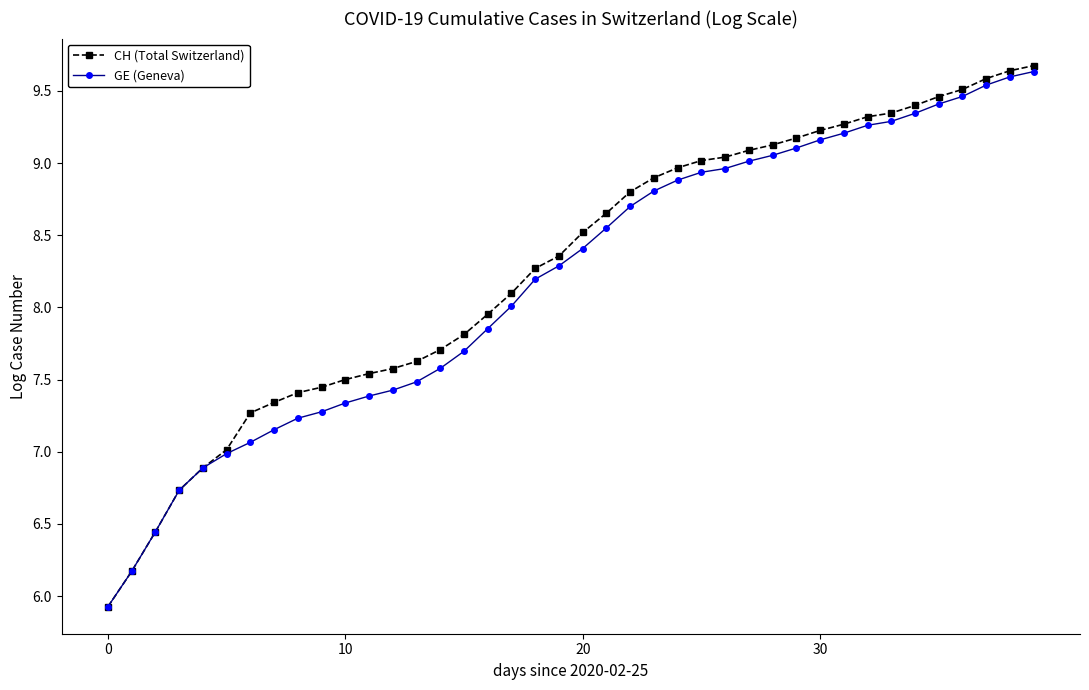

At how many categories does at least one series exceed 6?

39